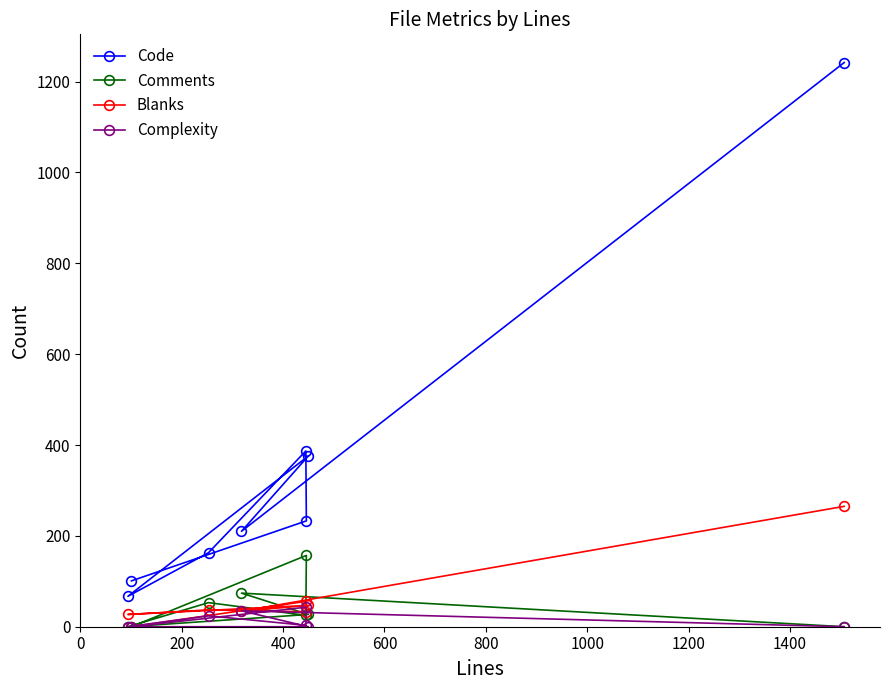

Which series has the widest spread of values?

Code